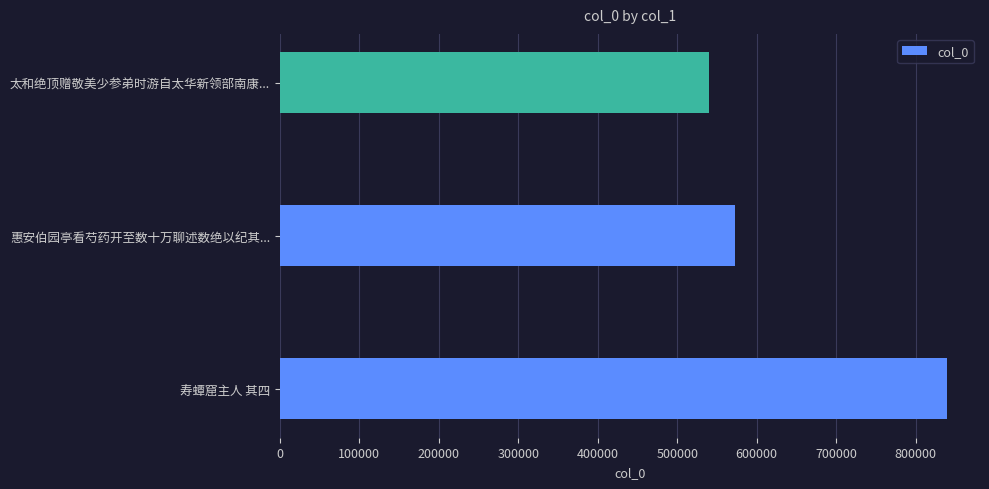

Are the bars horizontal?

Yes